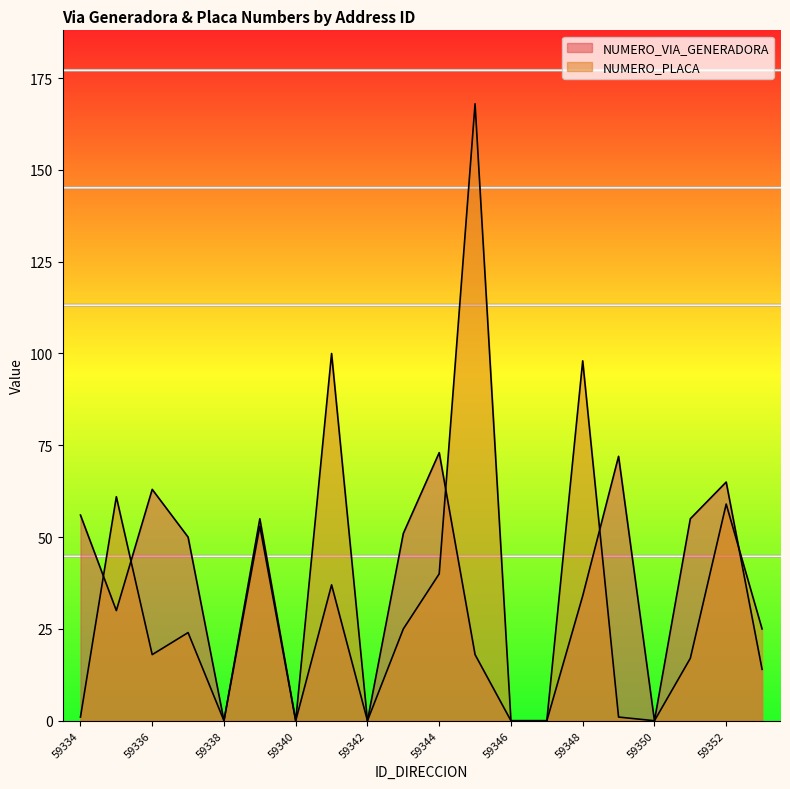

Reading left to right, list all the values displayed in this chart.

NUMERO_VIA_GENERADORA: 56	30	63	50	0	53	0	37	0	51	73	18	0	0	34	72	0	55	65	14
NUMERO_PLACA: 1	61	18	24	0	55	0	100	0	25	40	168	0	0	98	1	0	17	59	25